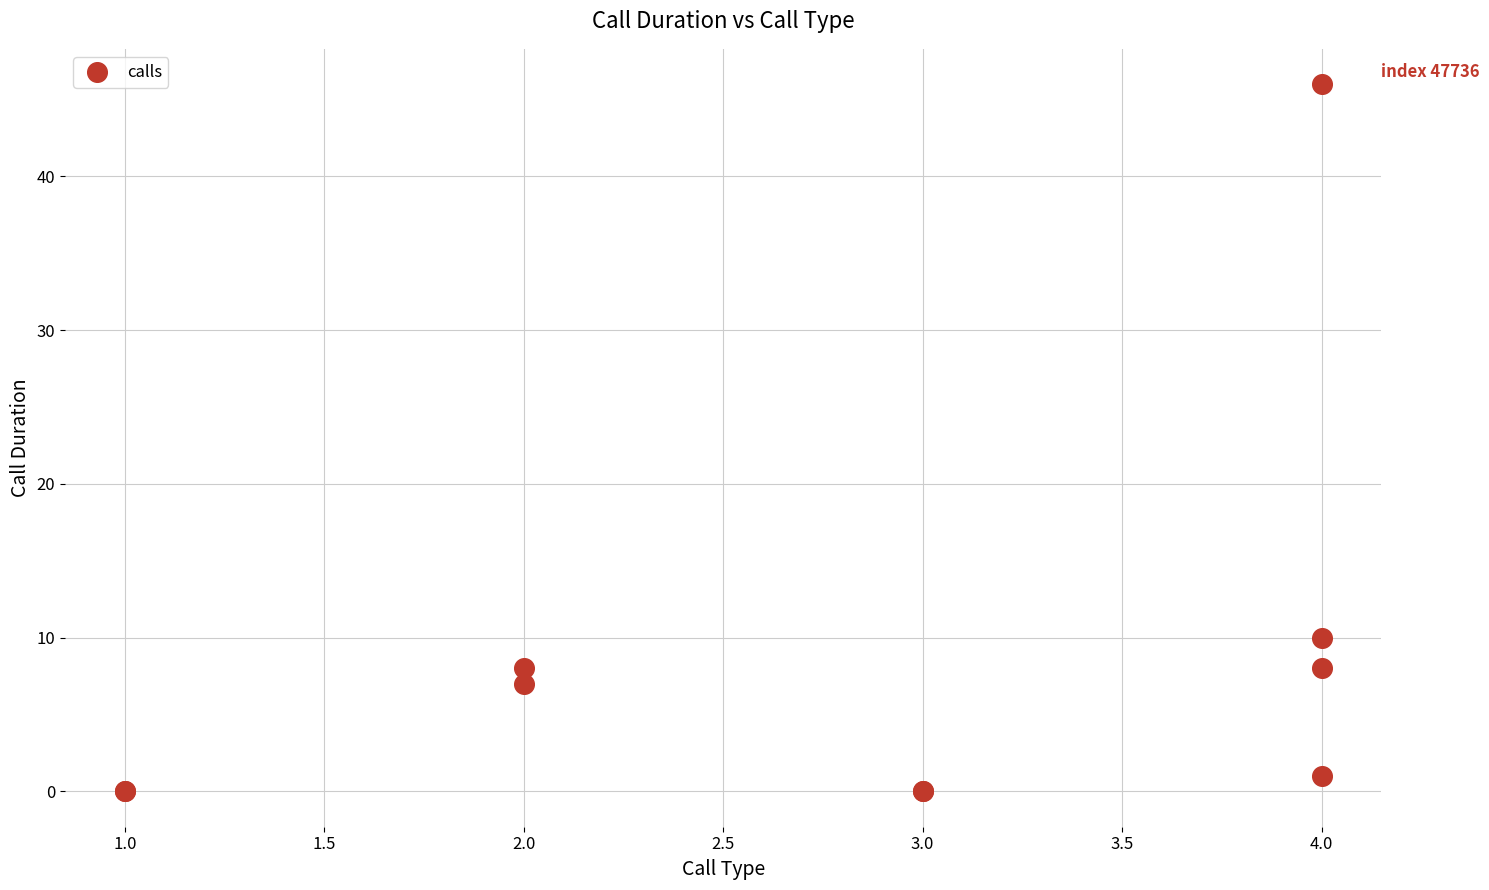

What Y value in the scatter plot is closest to 23?

10